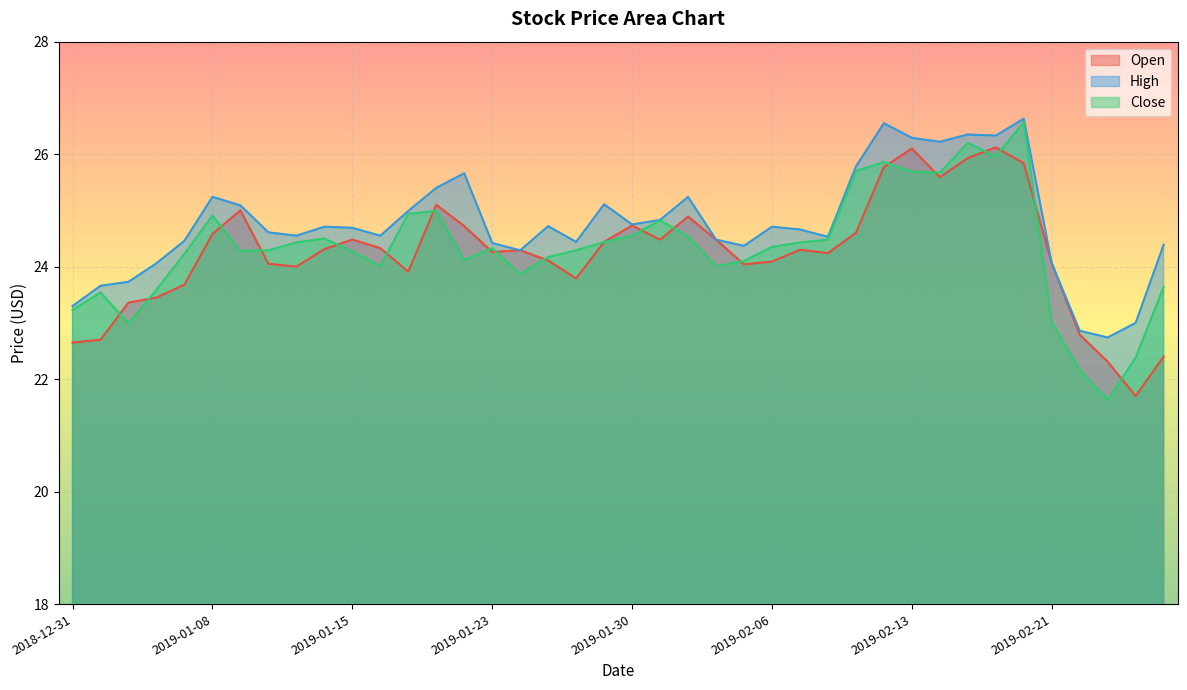

What is the value of the Close point at the 5th from the left?

24.2